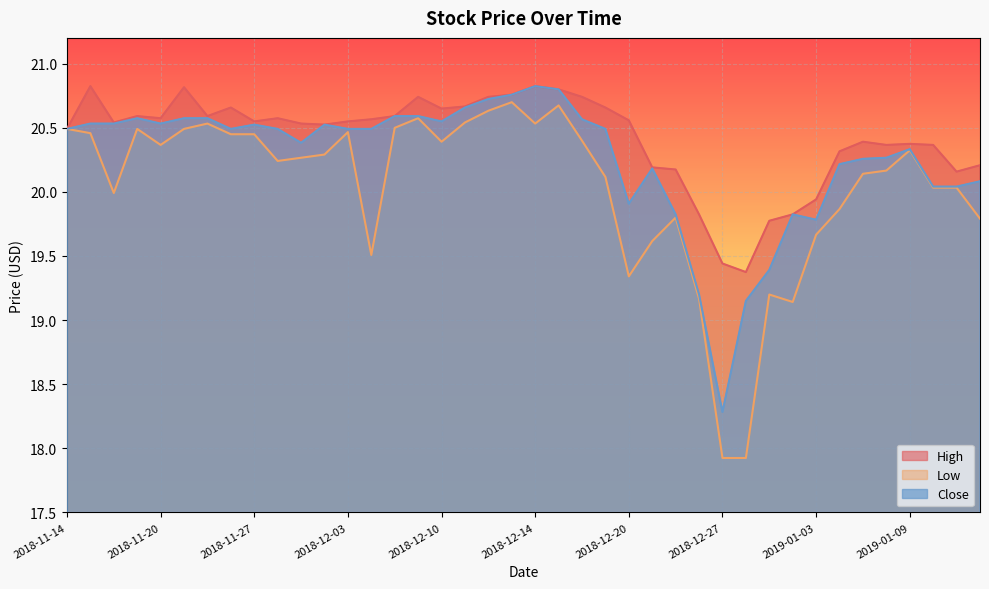

True or false: Close and High intersect in this chart.

False